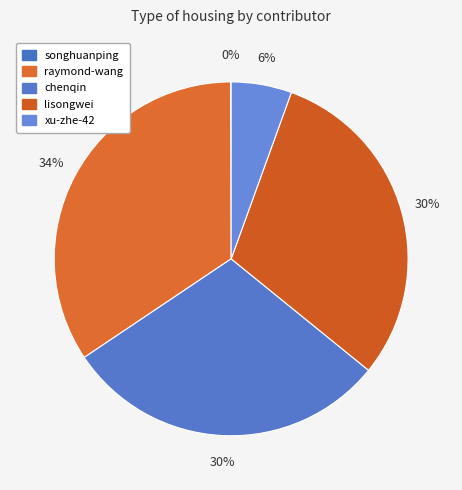

Which category has the biggest portion of the pie?

raymond-wang